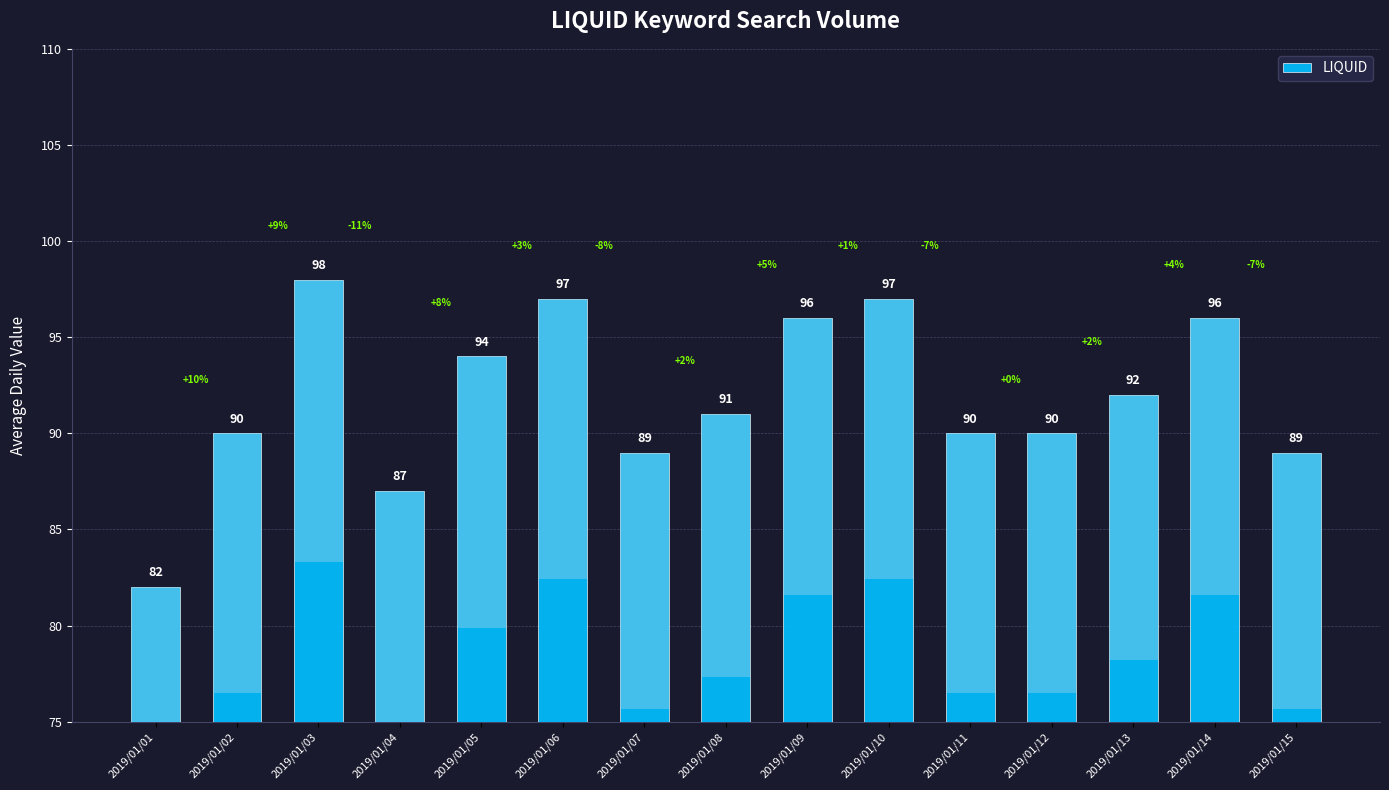

Reading left to right, list all the values displayed in this chart.

2019/01/01=82	2019/01/02=90	2019/01/03=98	2019/01/04=87	2019/01/05=94	2019/01/06=97	2019/01/07=89	2019/01/08=91	2019/01/09=96	2019/01/10=97	2019/01/11=90	2019/01/12=90	2019/01/13=92	2019/01/14=96	2019/01/15=89